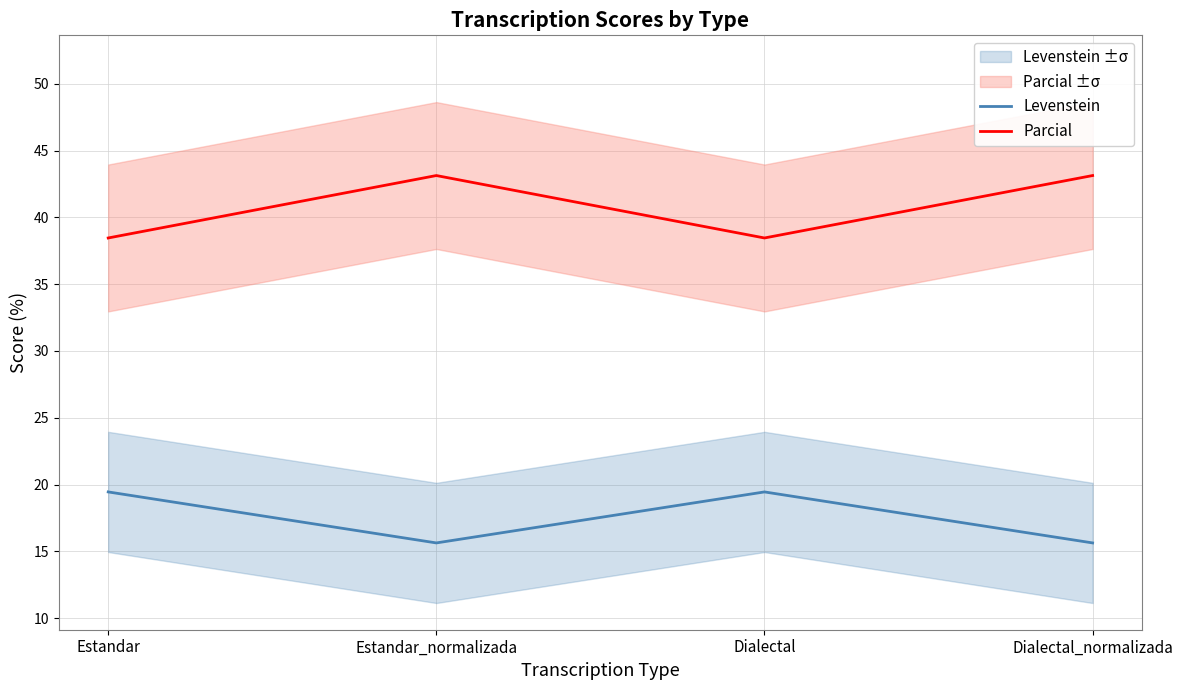

What is the difference between the second highest and second lowest values in the Parcial series?

4.7